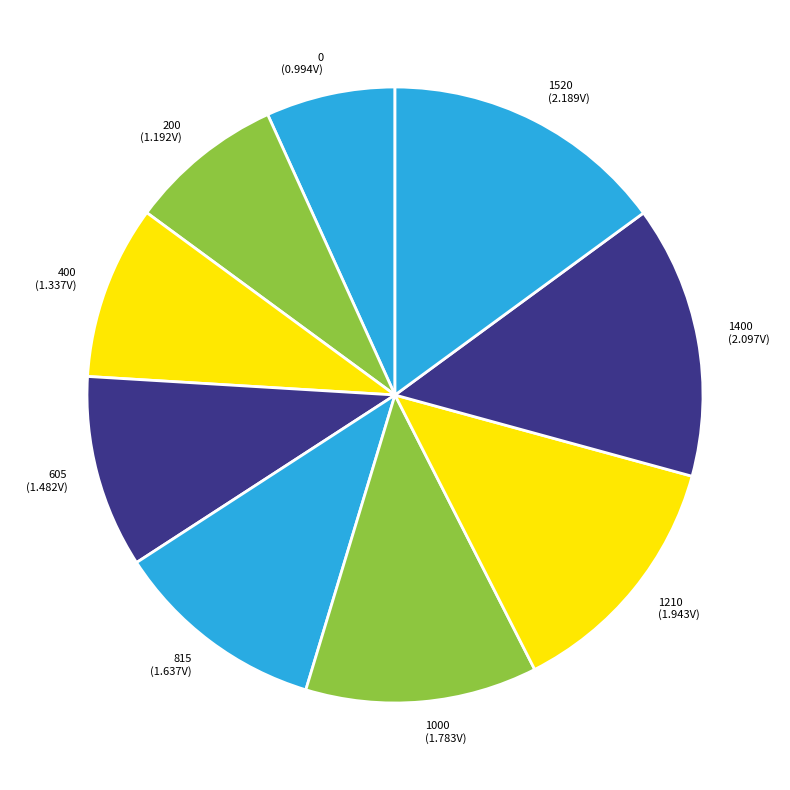

Is there a majority slice in this chart?

No